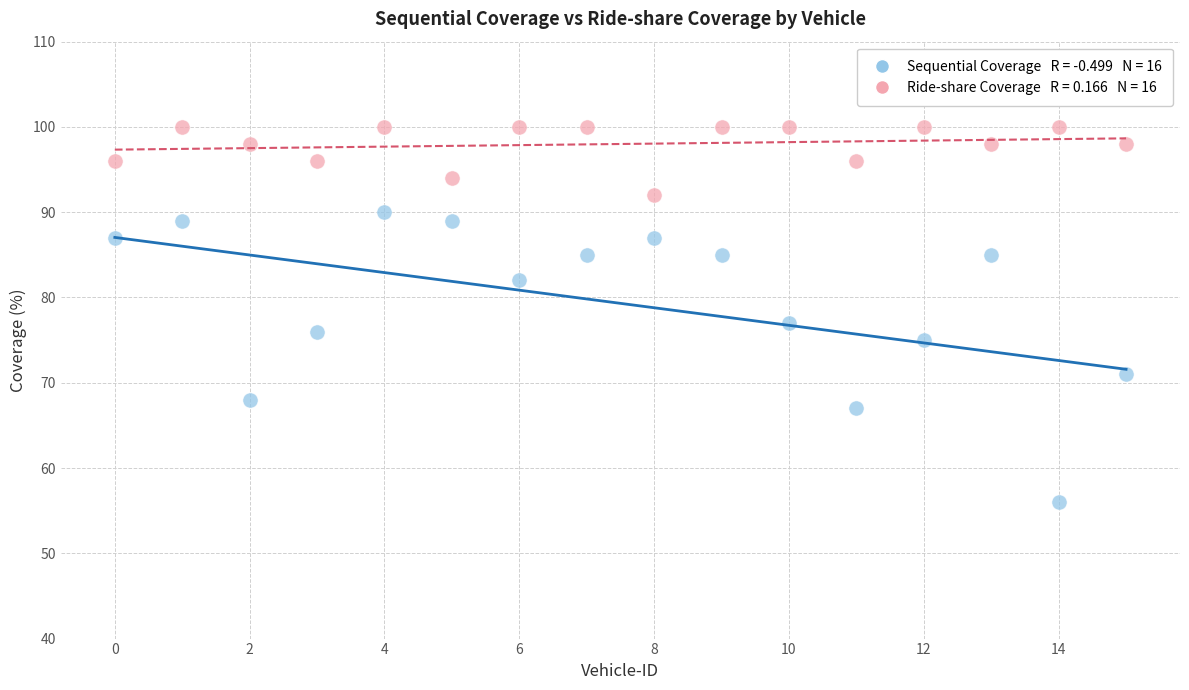

Across all data points, what is the range of Y values (max minus min)?

44